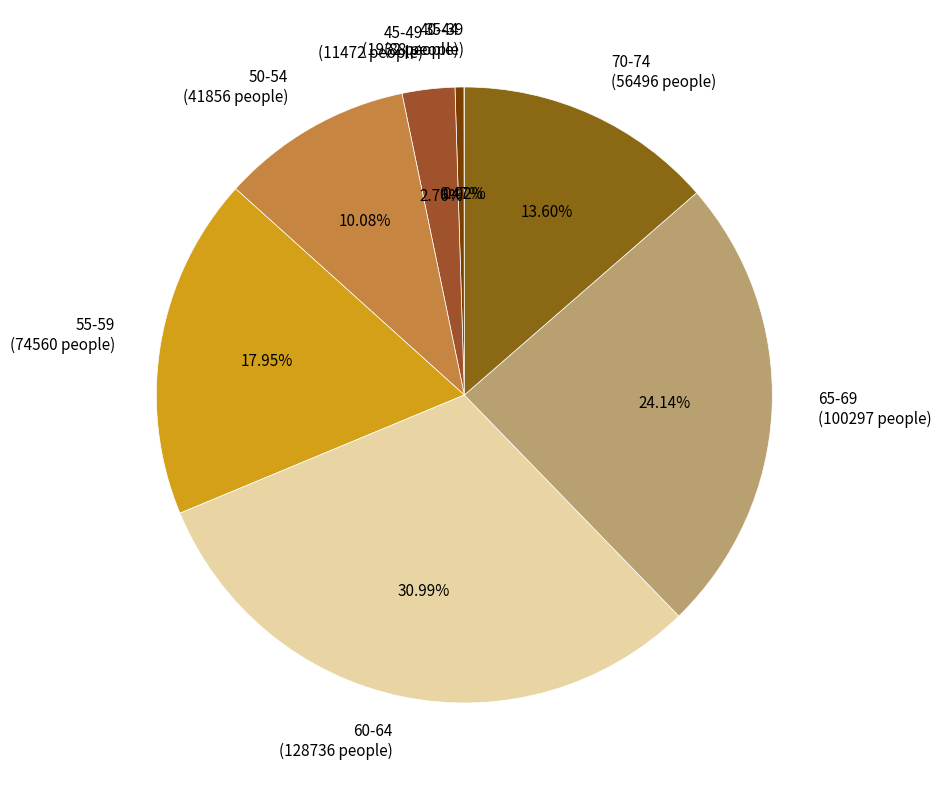

Combined, what portion of the pie is 45-49 and 40-44?

3.2%